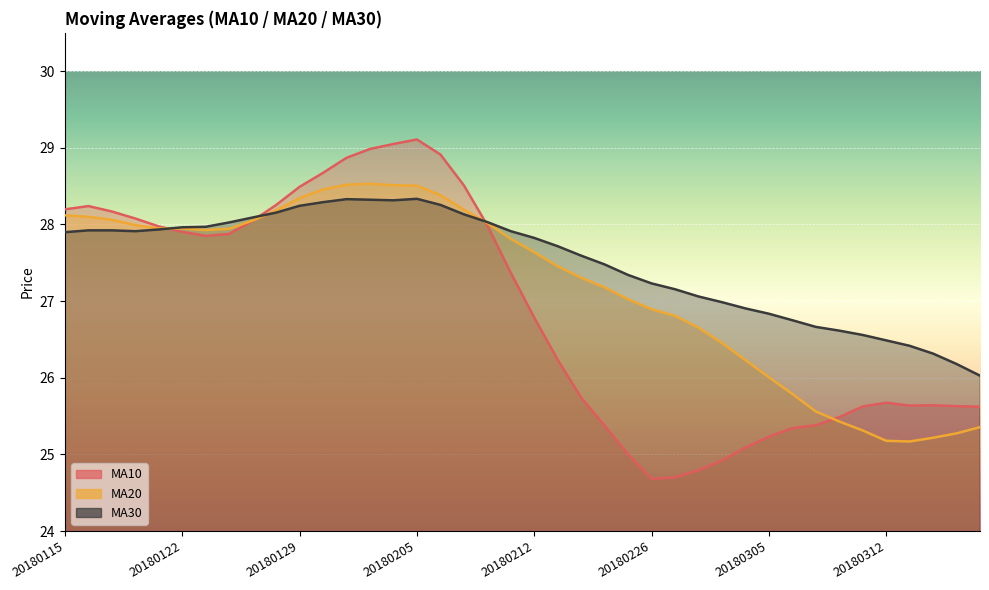

What value does the ma10 series have at 20180130?

28.7